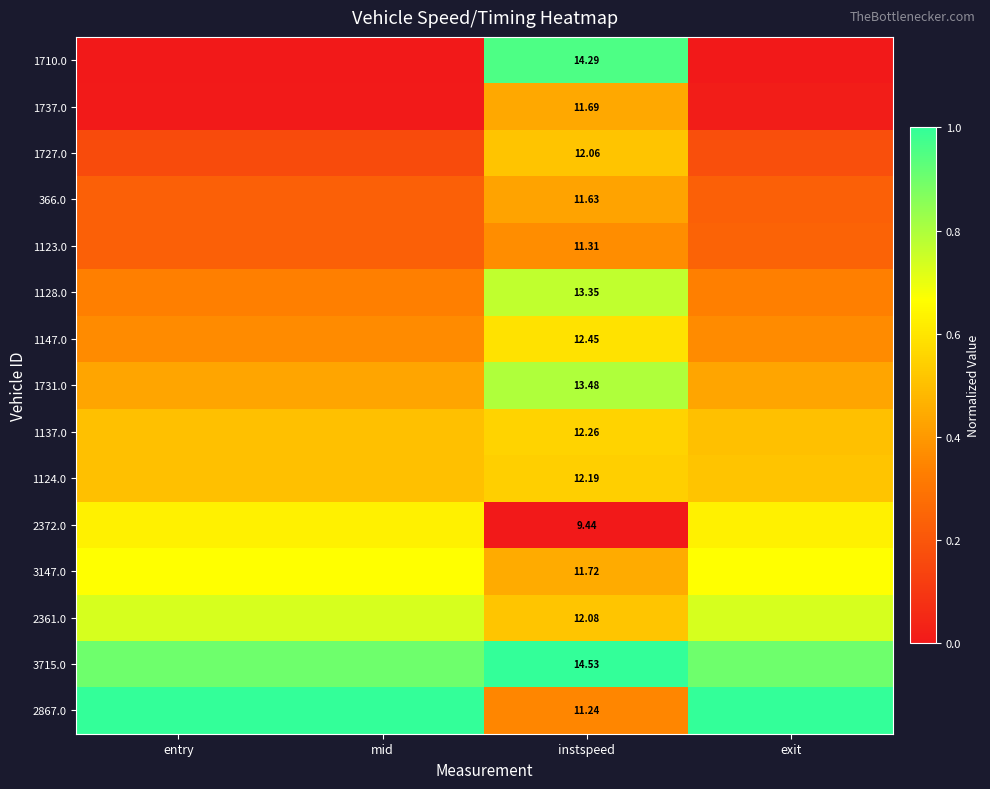

At which label does 2361.0 reach its minimum?

instspeed